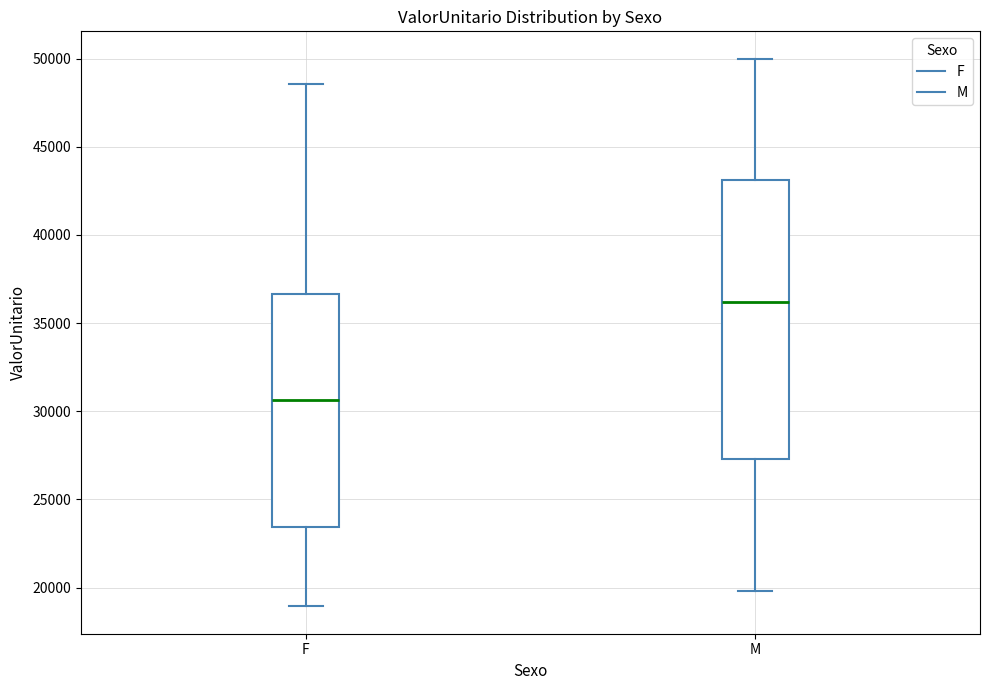

Which box is the tallest, from its lower edge to its upper edge?

M